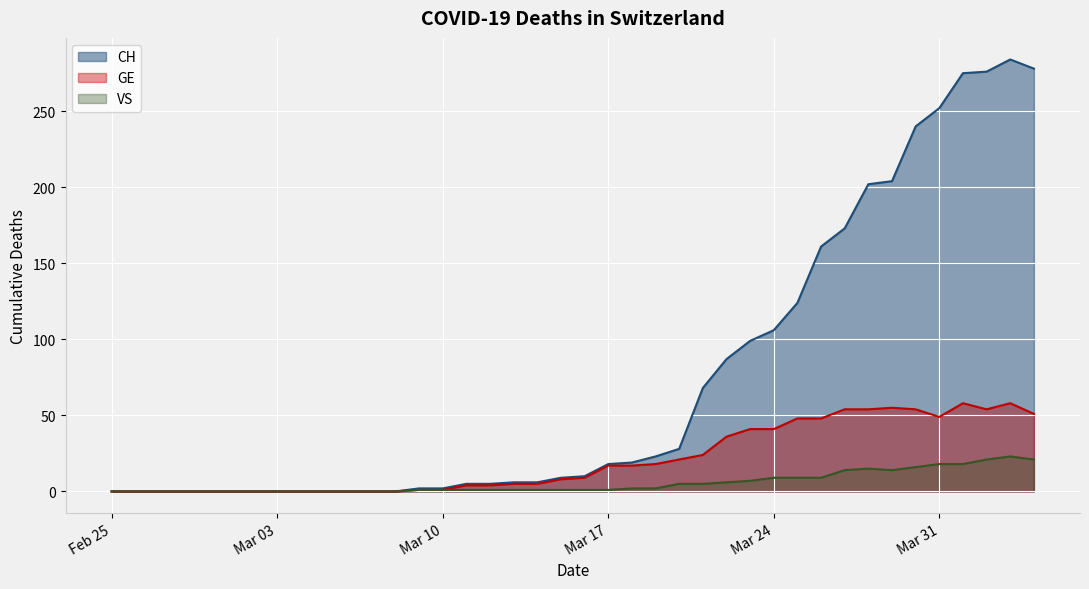

What is the difference between the second highest and second lowest values in the VS series?

21